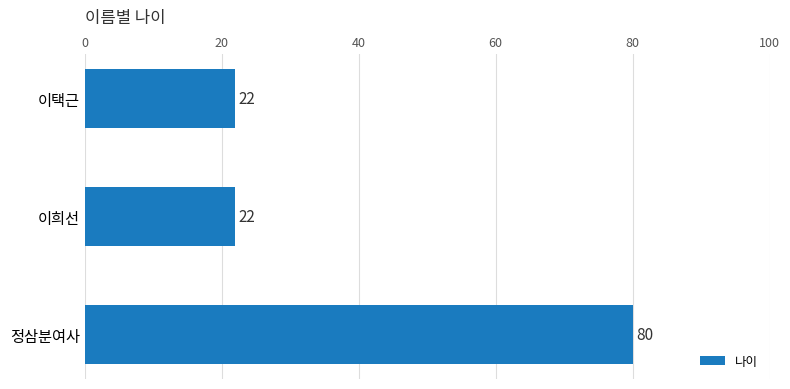

What is the average value?

41